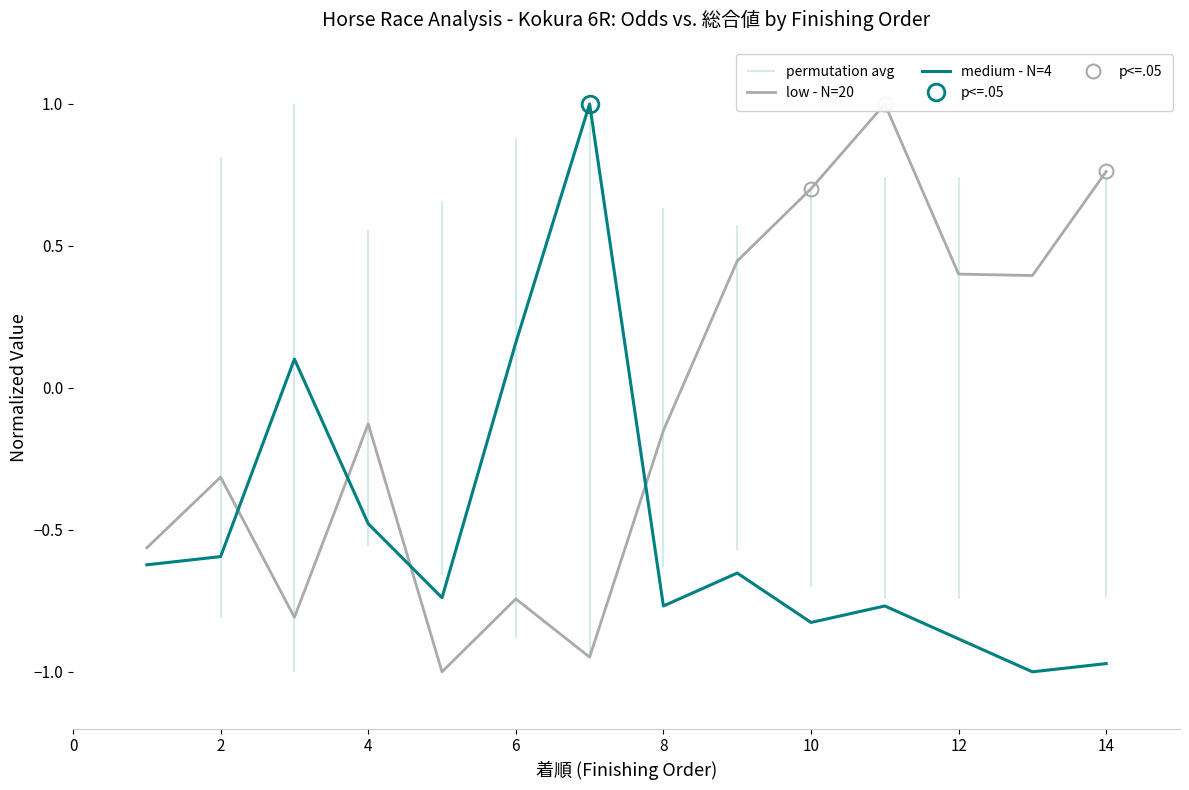

What is the value of the 8th point from the left?

-0.8